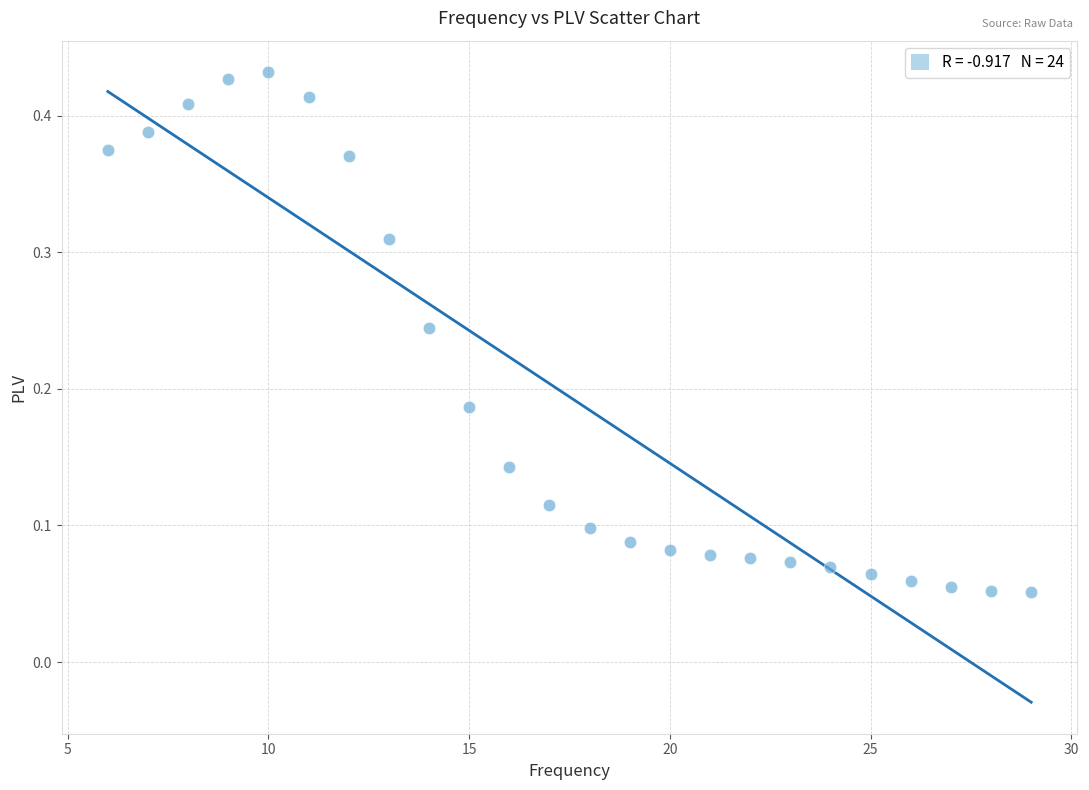

What is the range of X values (max minus min)?

23.0